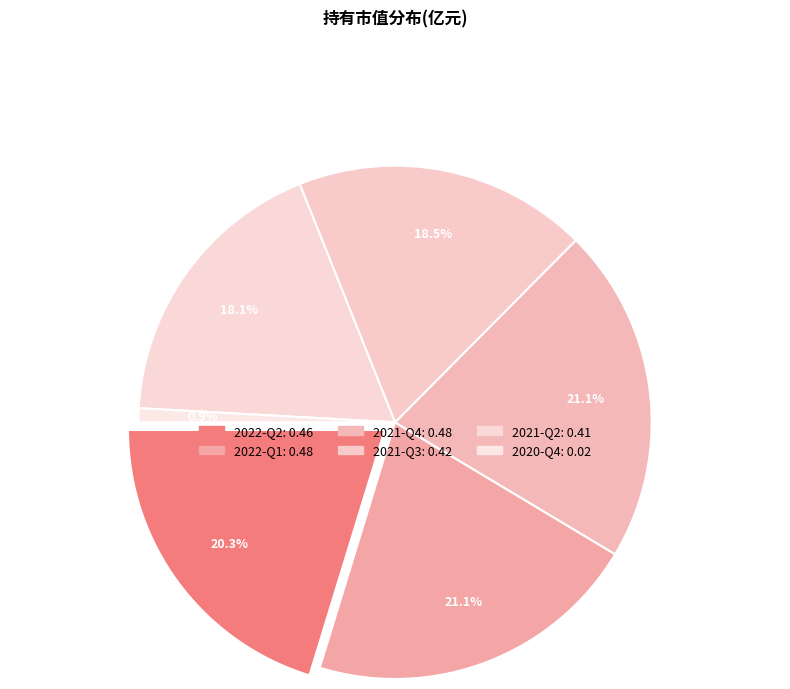

To the nearest percent, what is the difference between the 2021-Q4 and 2021-Q3 slice percentages?

3%